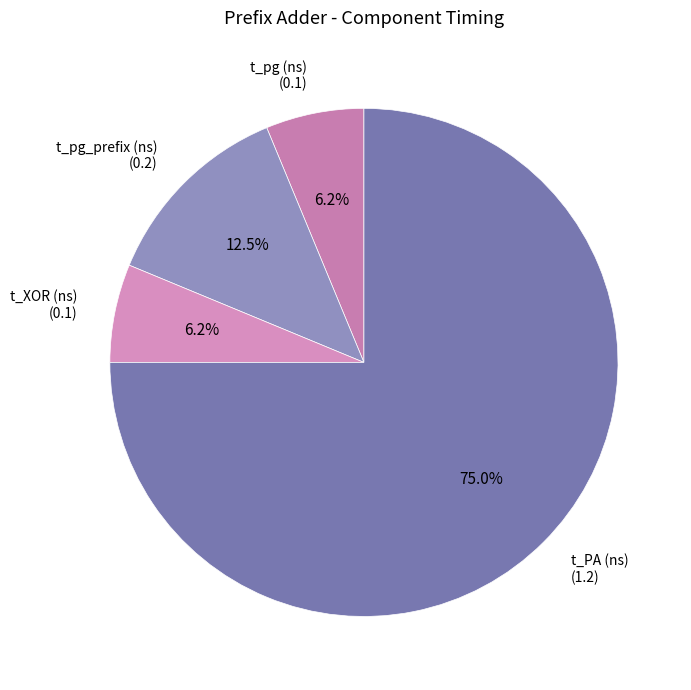

Which slice is the largest?

t_PA (ns)